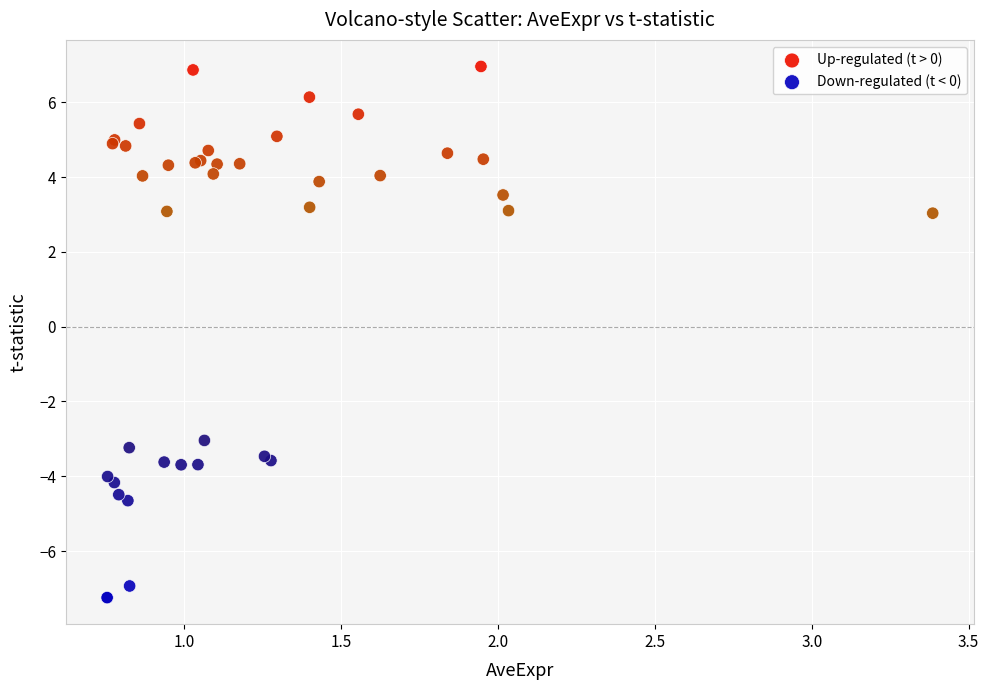

Which series contains the lowest Y value?

Down-regulated (t < 0)